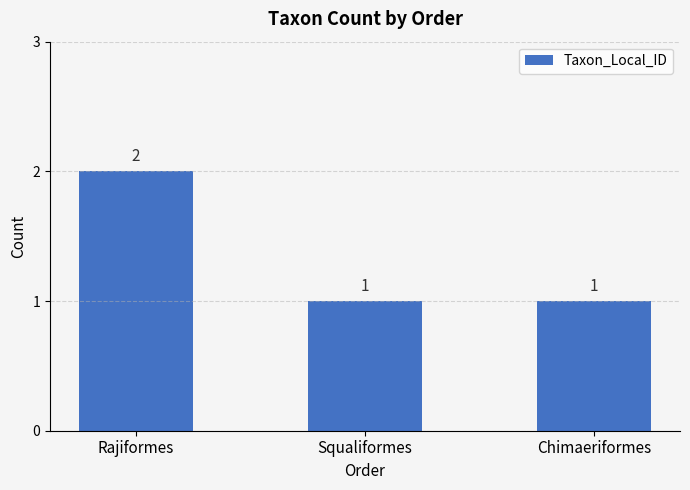

What is the sum of all values?

4